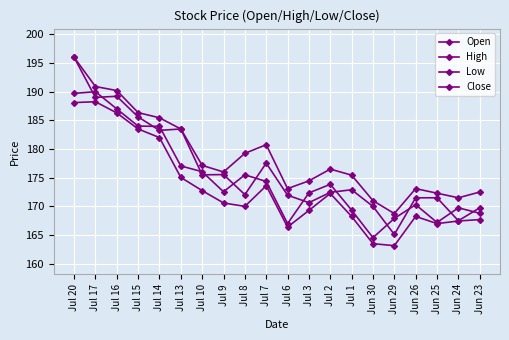

At which category does Low reach its first local peak?

Jul 17